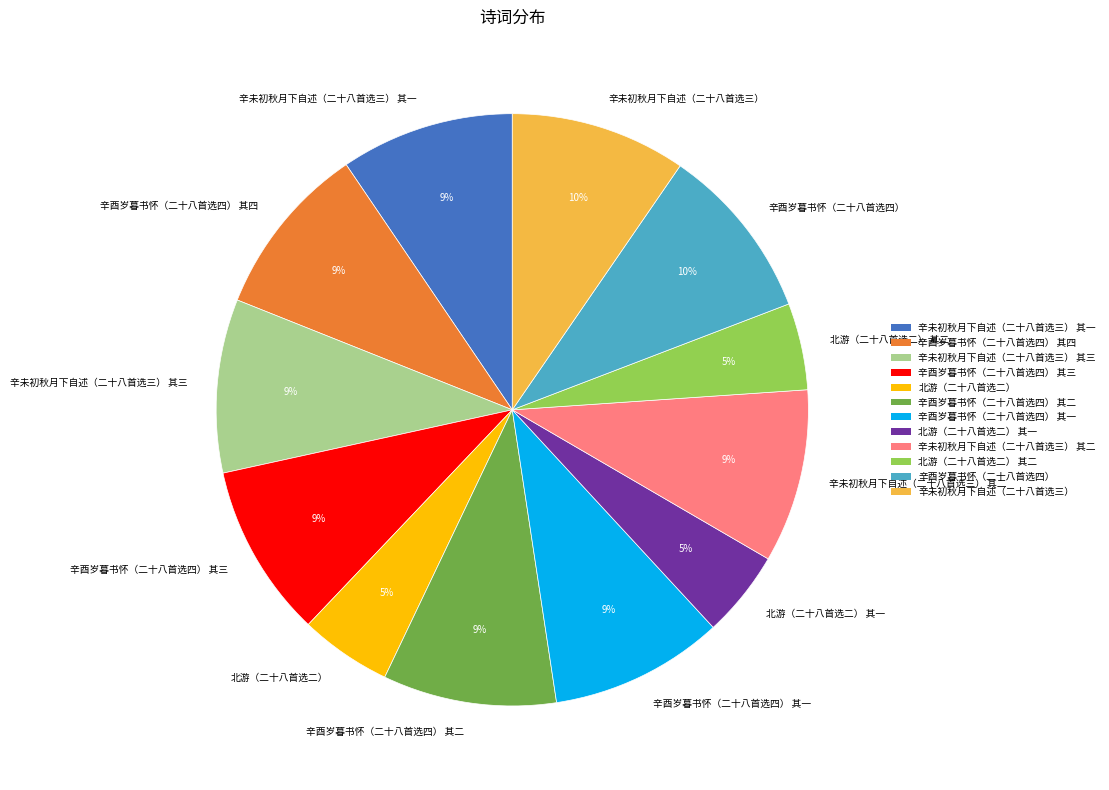

Which has a higher value, 北游（二十八首选二） or 辛未初秋月下自述（二十八首选三） 其一?

辛未初秋月下自述（二十八首选三） 其一